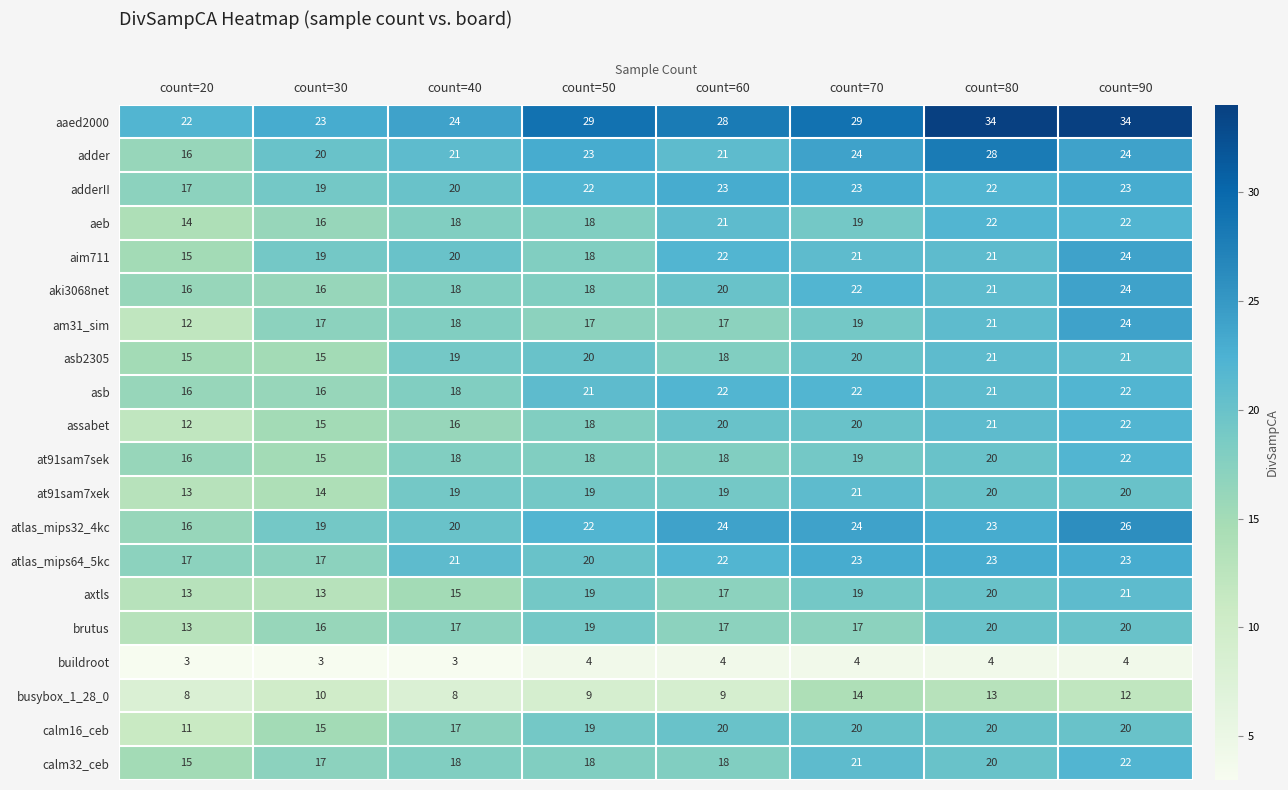

Count the calm16_ceb values in the range 17 to 20.

6